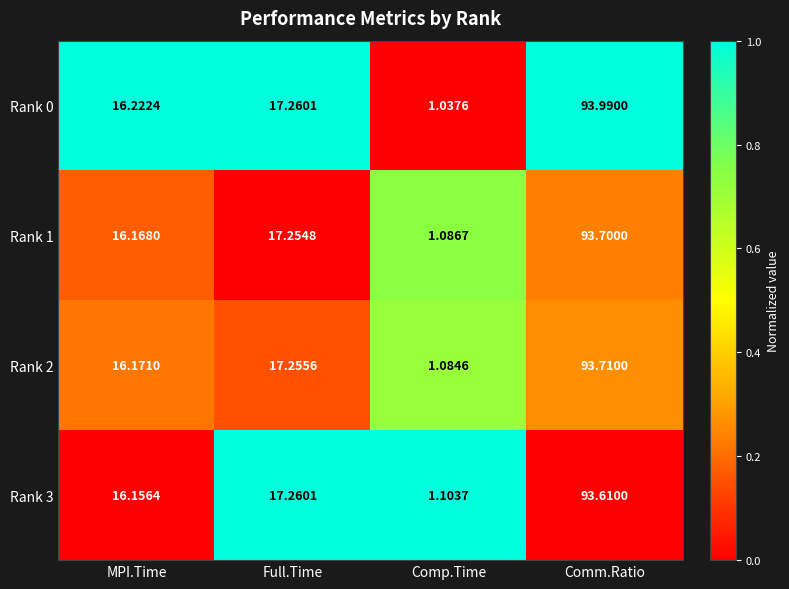

At which category is the sum across all series the highest?

Comm.Ratio